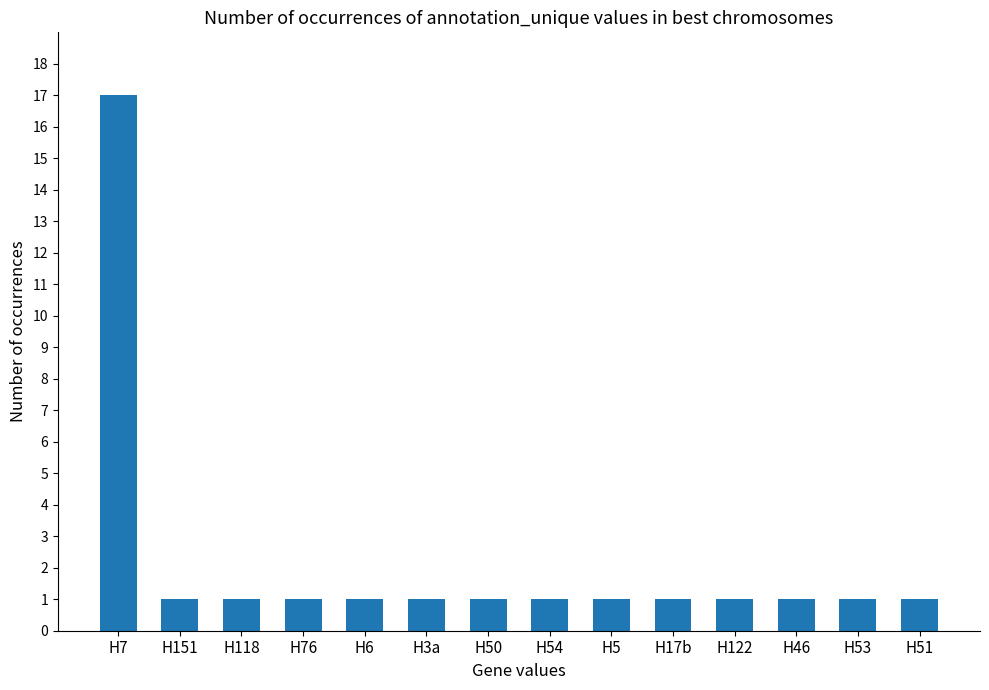

Between H50 and H7, which is larger?

H7